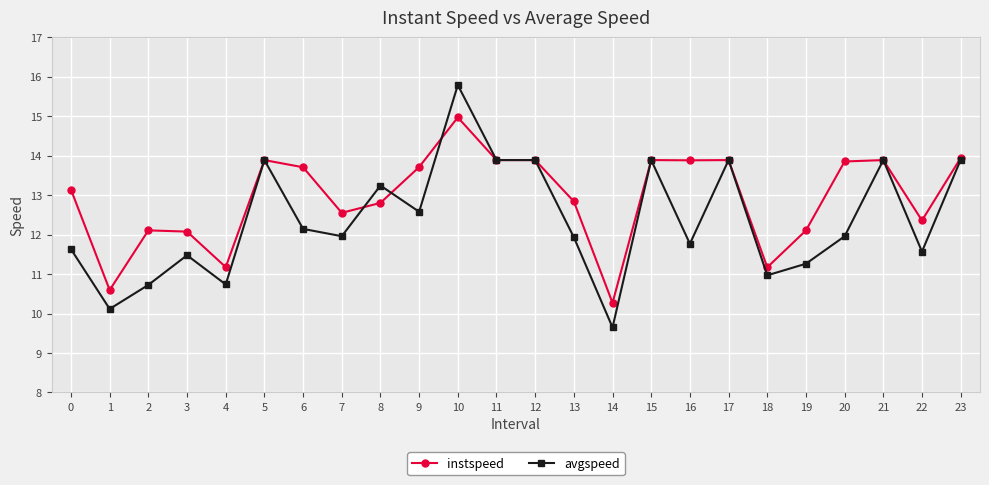

True or false: avgspeed has more than 1 points higher than both neighbors.

True